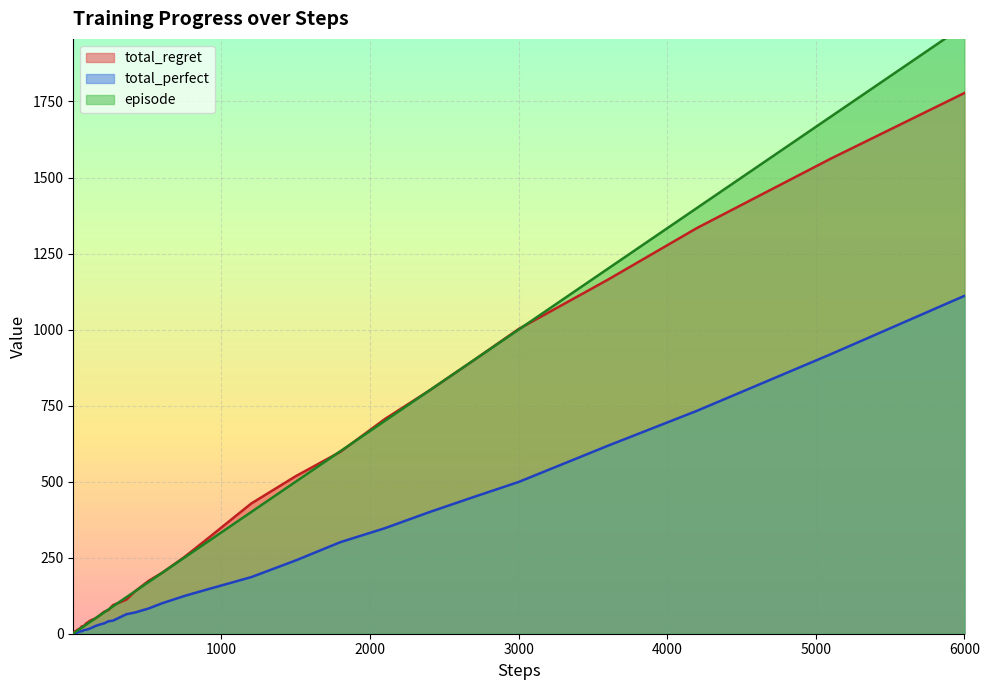

At which label does total_regret reach its peak?

6000